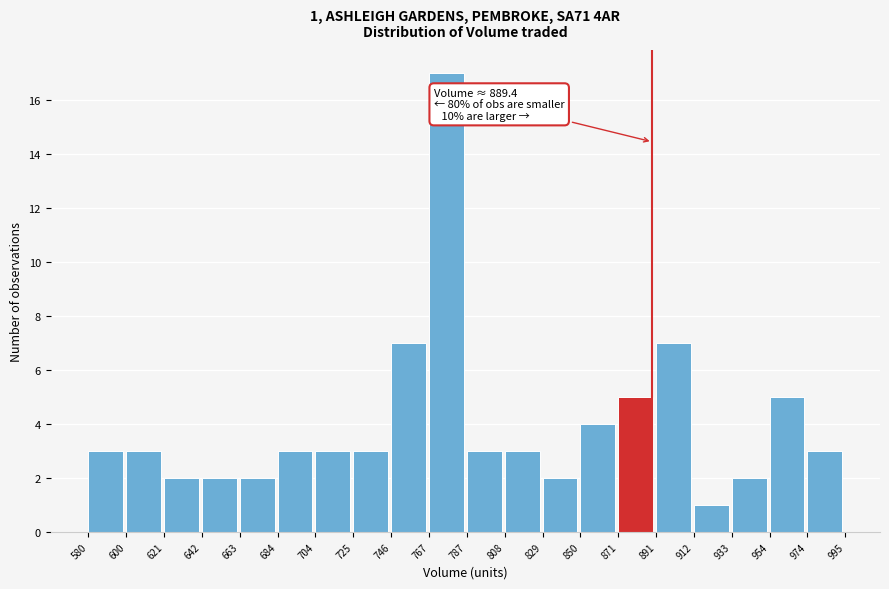

Over which range of the x-axis is the bar tallest?

767 to 787